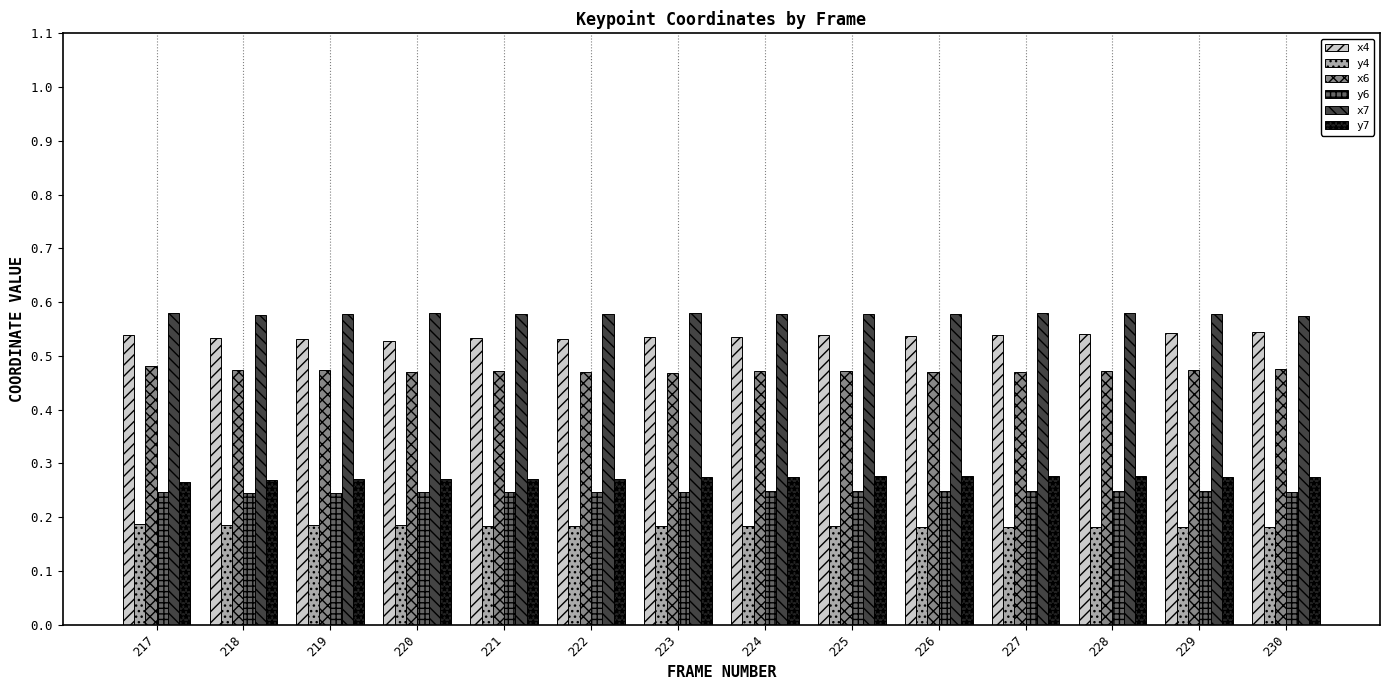

True or false: x4 has a value of 0.2 at 224.

False